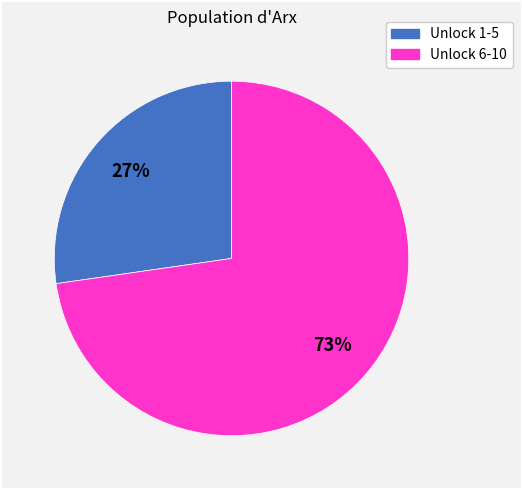

Count the number of slices in the pie.

2